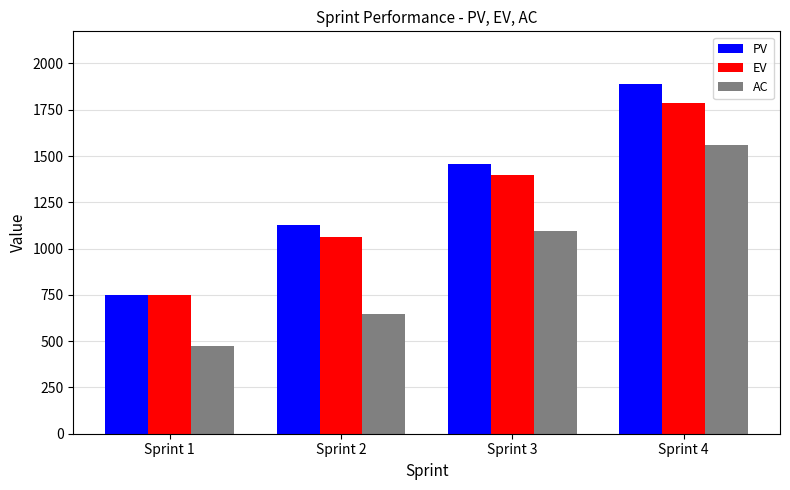

What is the greatest value displayed?

1890.0